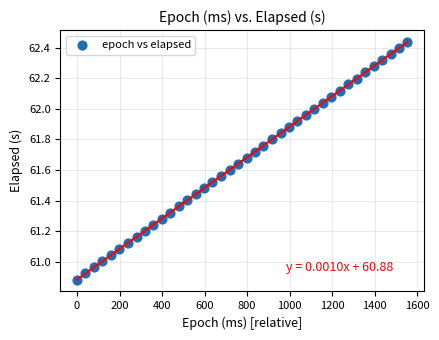

What is the range of Y values (max minus min)?

1.6